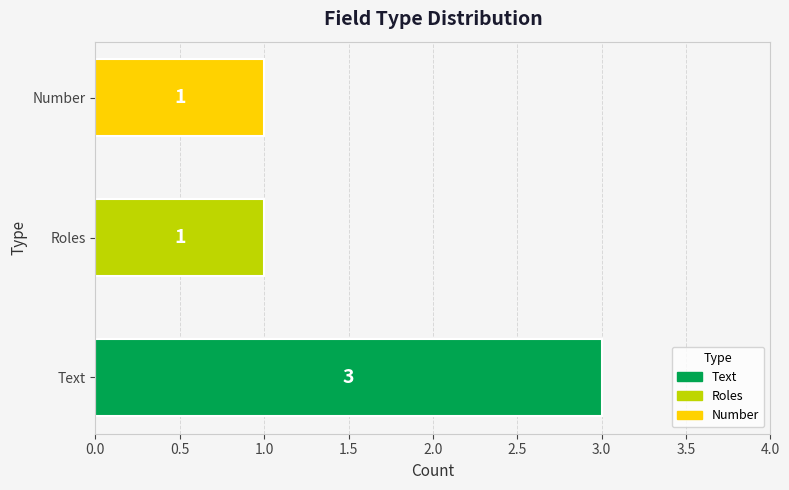

Count the values in the range 1 to 3.

3